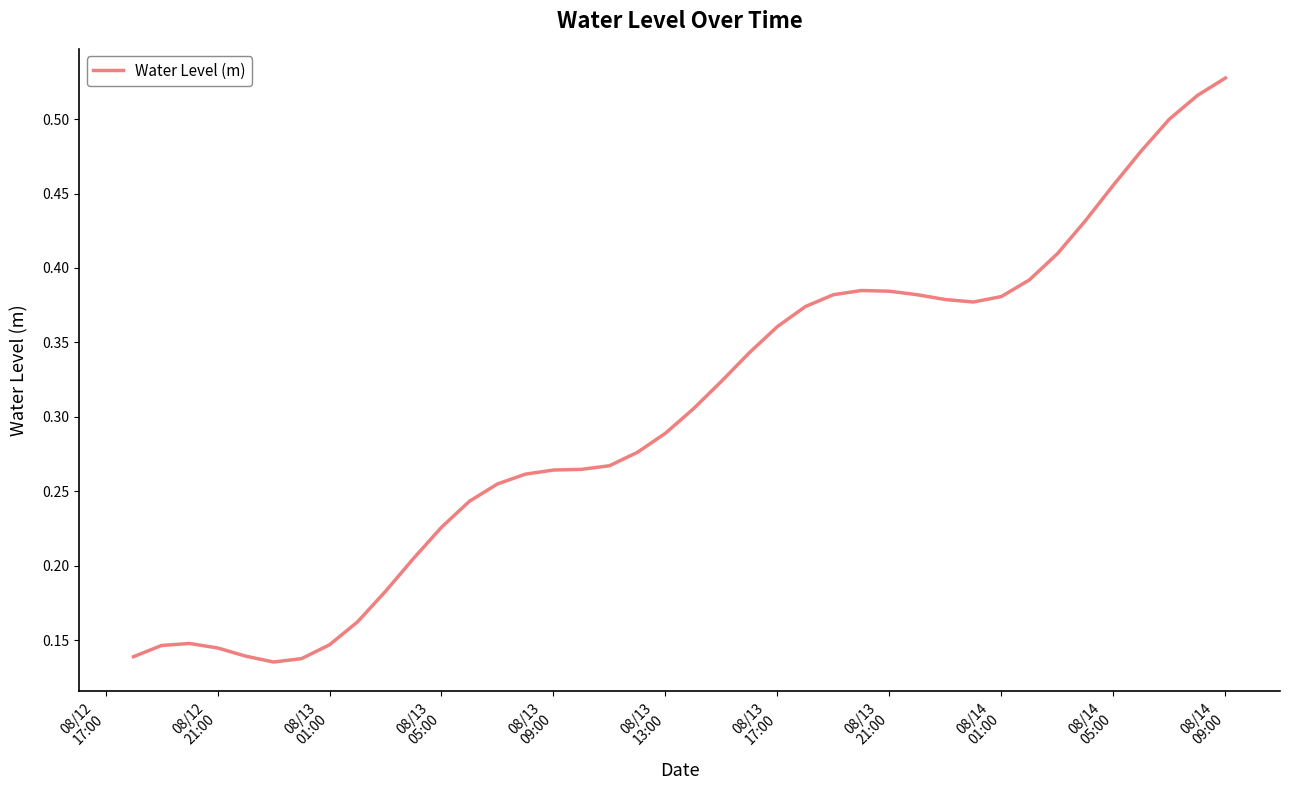

At which category does the chart reach its peak across all series?

08/14
09:00